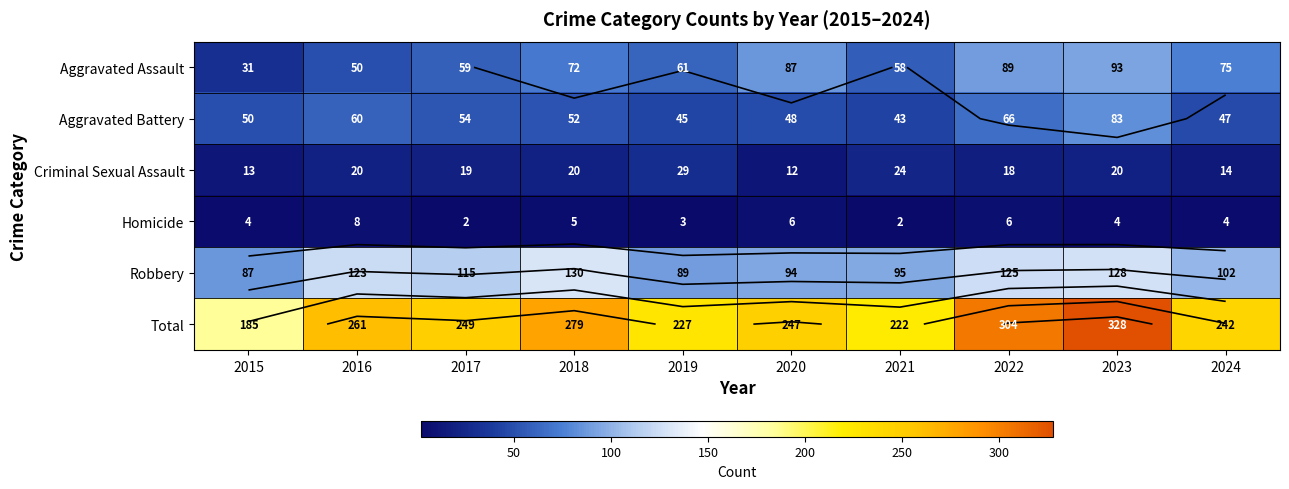

List the series in order of their peak value, highest first.

Total, Robbery, Aggravated Assault, Aggravated Battery, Criminal Sexual Assault, Homicide